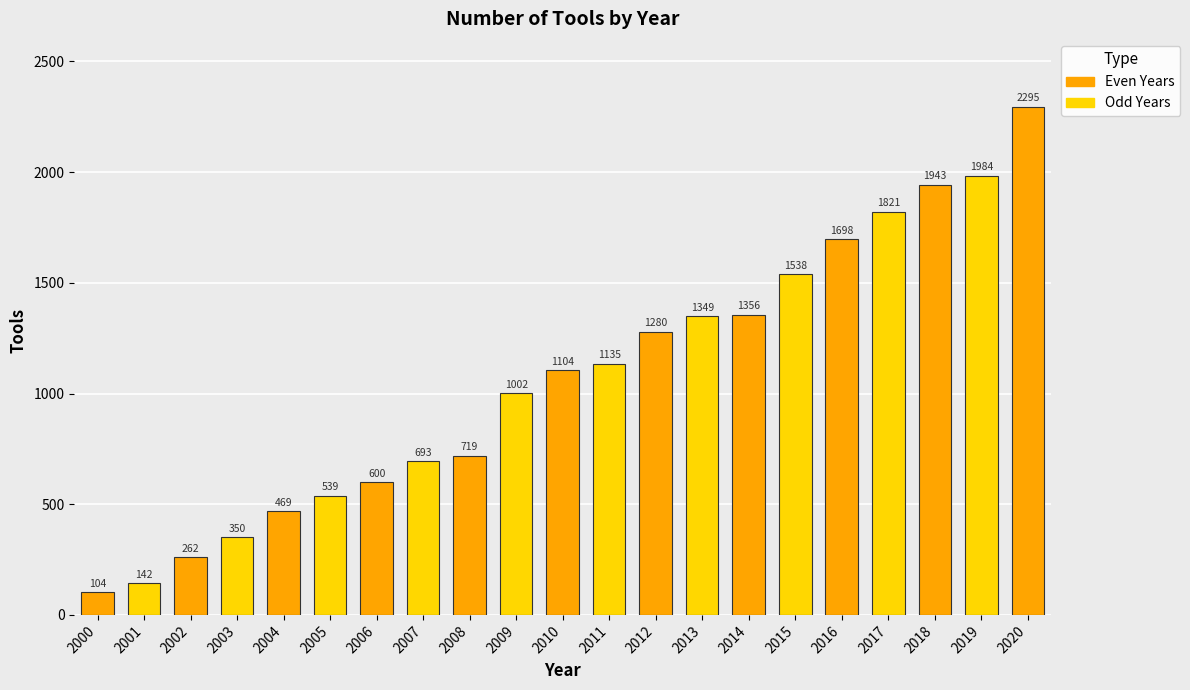

What is the difference between the values at 2006 and 2017?

1221